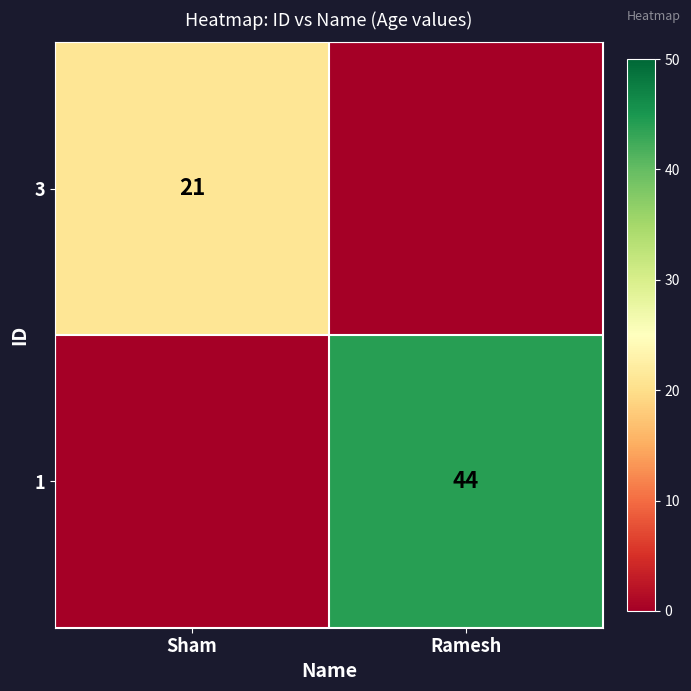

The 1 series shows 44 at Ramesh. True or false?

True